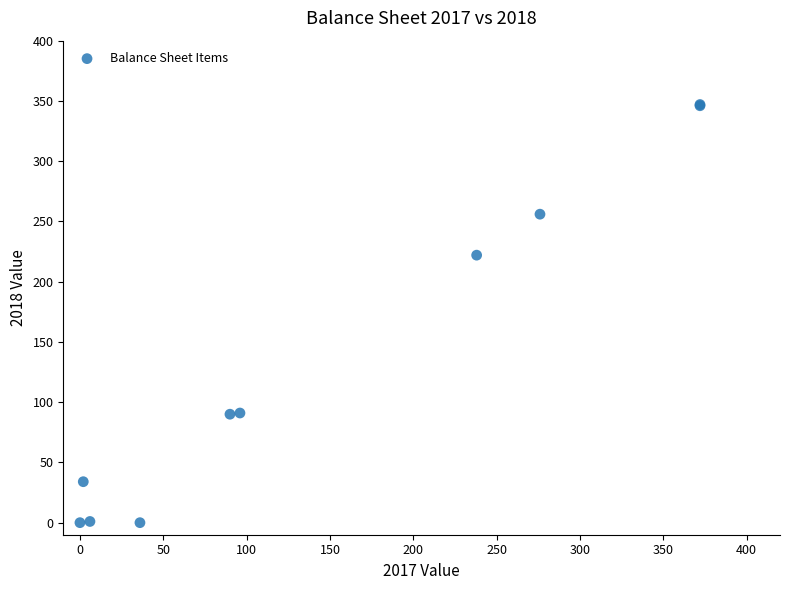

What Y value in the scatter plot is closest to 173?

222